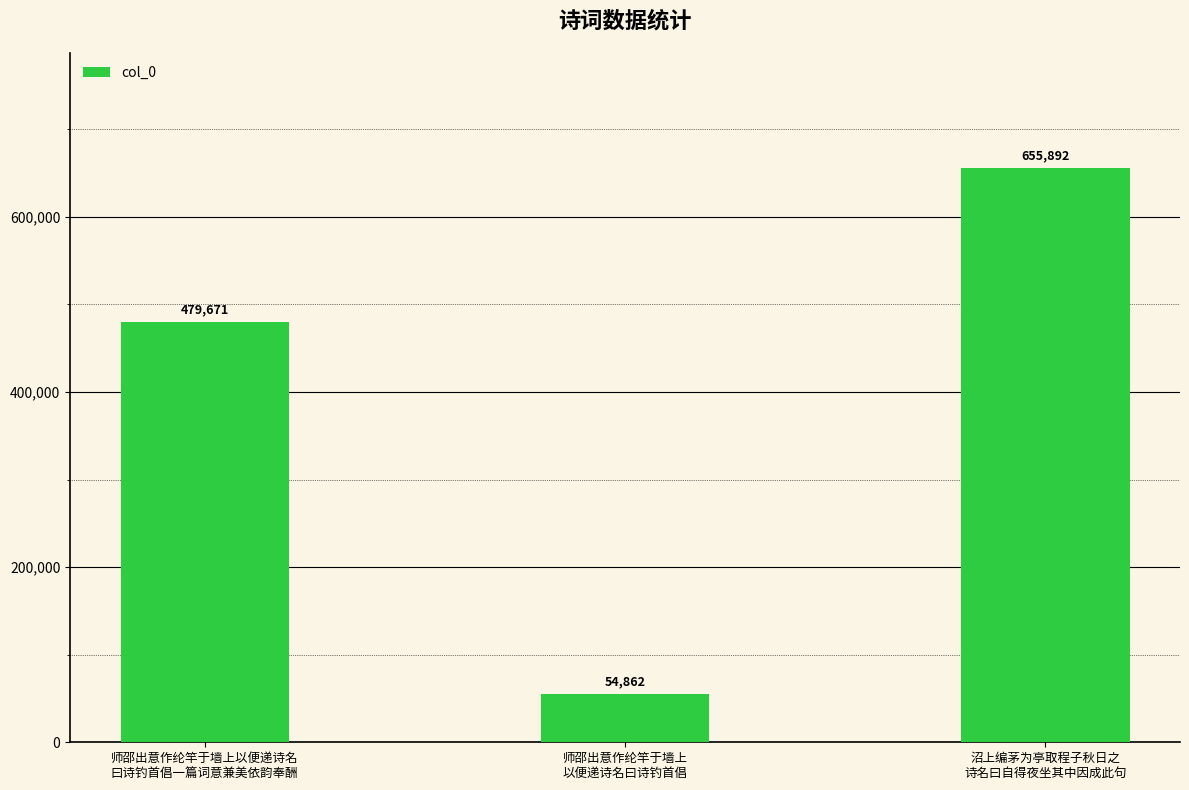

What is the approximate value at 师邵出意作纶竿于墙上以便递诗名
曰诗钓首倡一篇词意兼美依韵奉酬, to the nearest 10?

479670